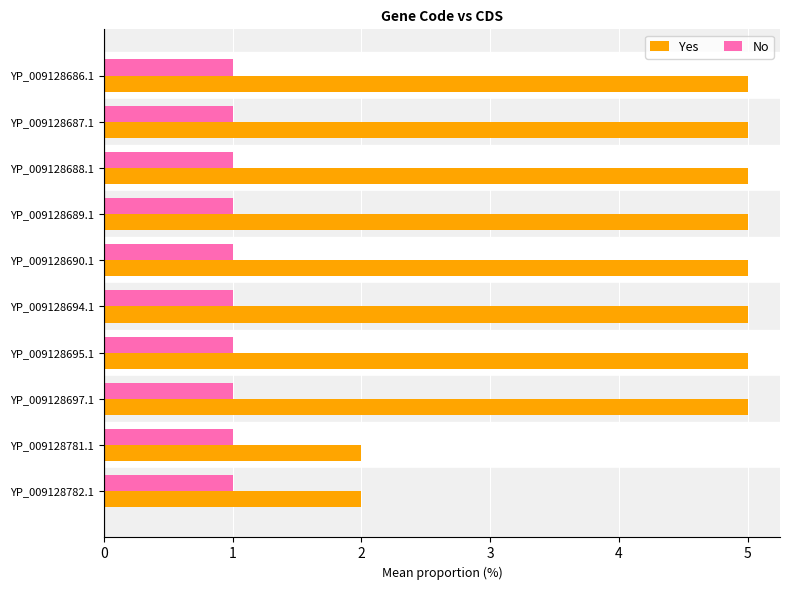

What is the average value of the No series?

1